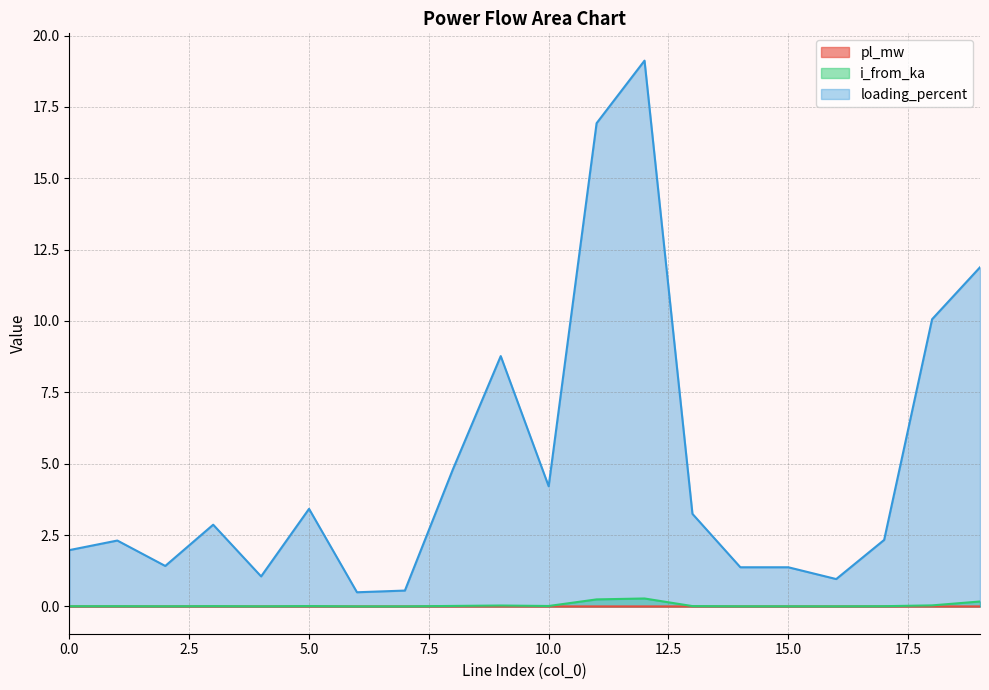

Which series changed the most between 3 and 15?

loading_percent